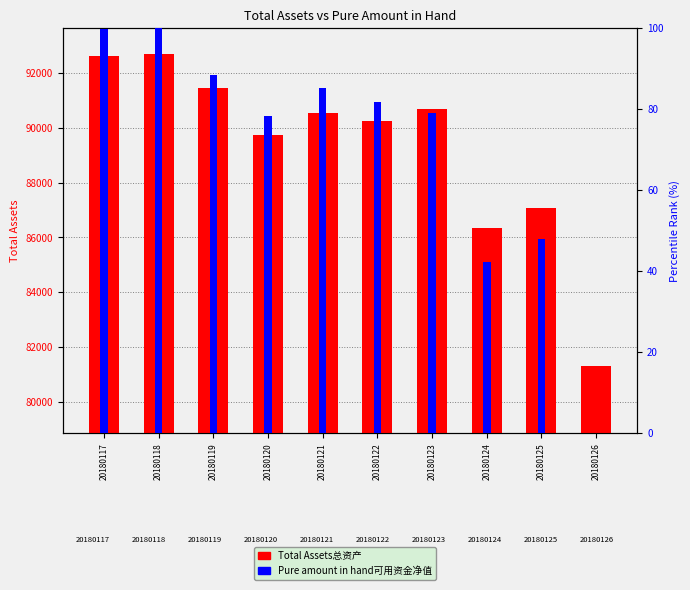

What value does the Pure amount in hand可用资金净值 series have at 20180118?

100.0